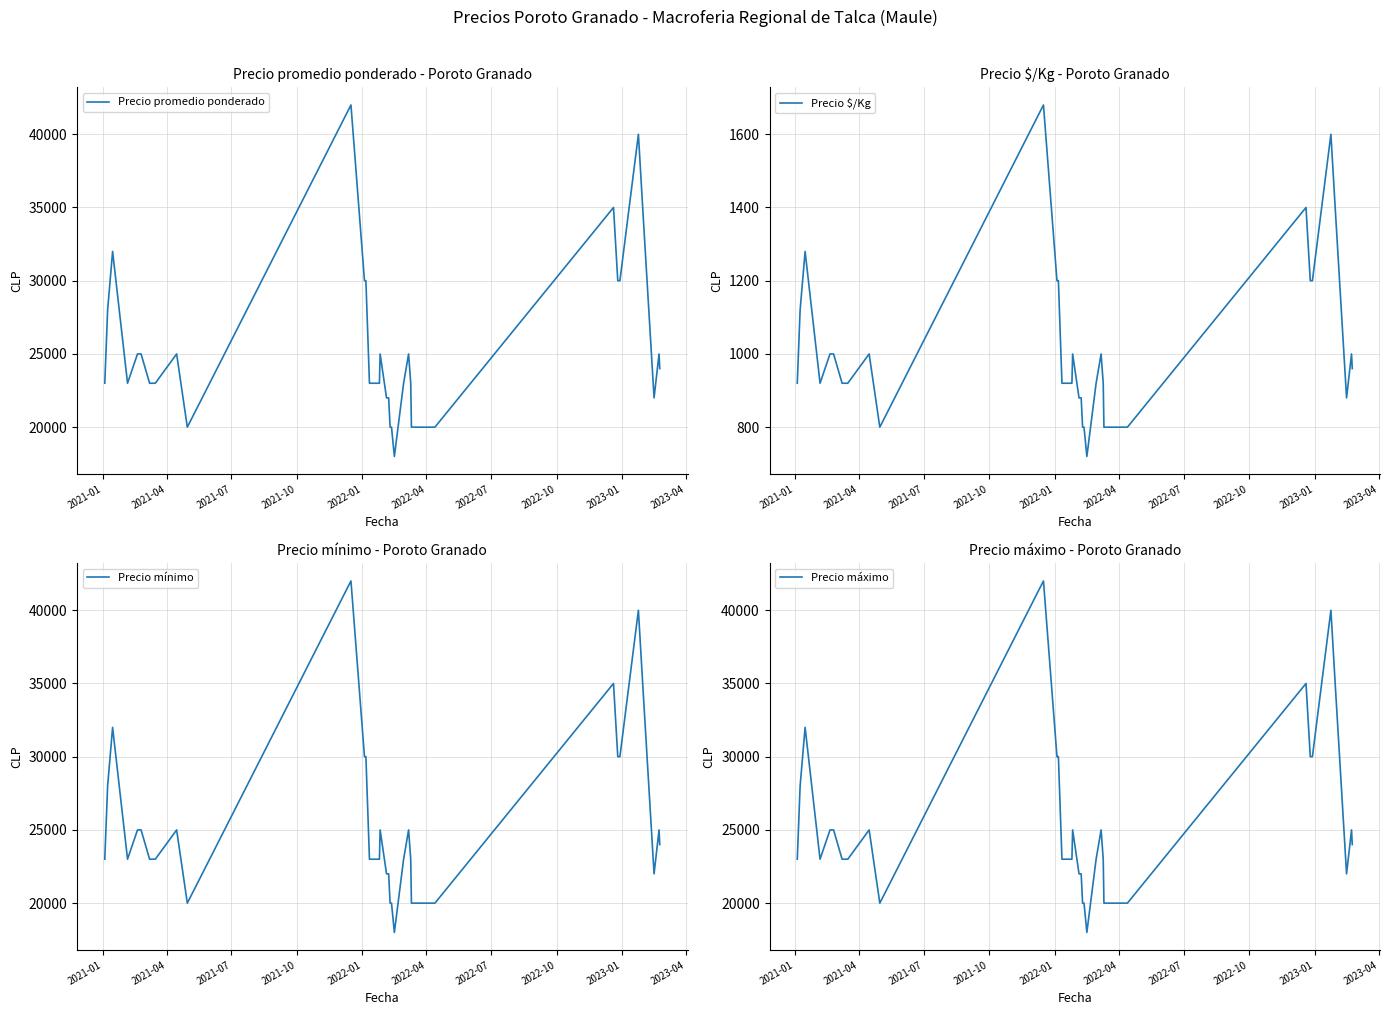

What are all the series names shown in the legend?

Precio promedio ponderado, Precio $/Kg, Precio mínimo, Precio máximo